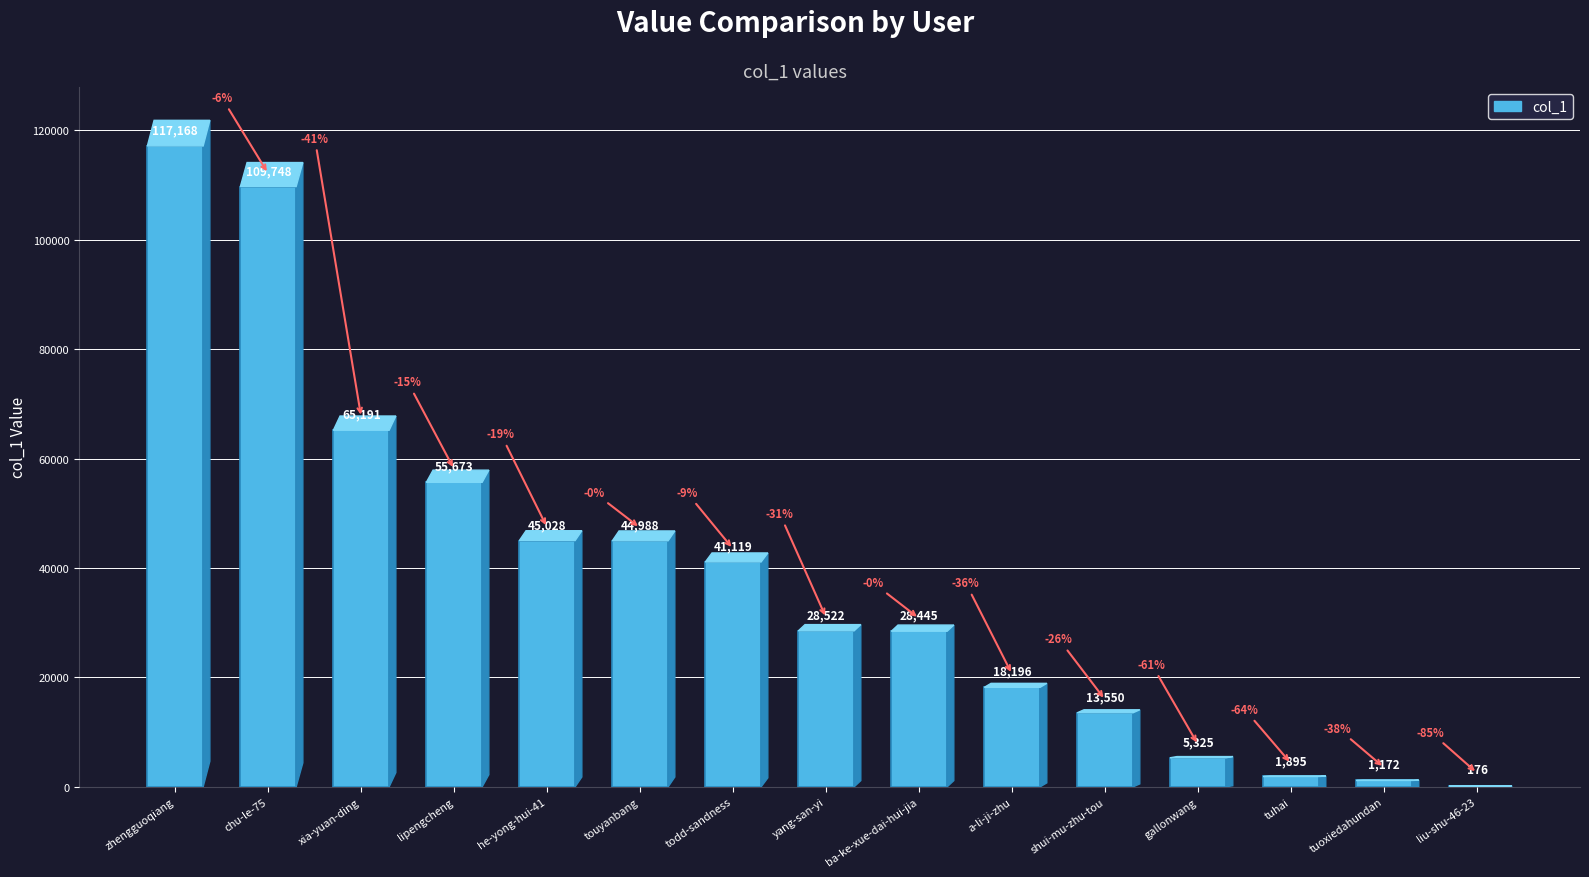

Reading left to right, extract all data points from this chart.

zhengguoqiang=117168	chu-le-75=109748	xia-yuan-ding=65191	lipengcheng=55673	he-yong-hui-41=45028	touyanbang=44988	todd-sandness=41119	yang-san-yi=28522	ba-ke-xue-dai-hui-jia=28445	a-li-ji-zhu=18196	shui-mu-zhu-tou=13550	gallonwang=5325	tuhai=1895	tuoxiedahundan=1172	liu-shu-46-23=176